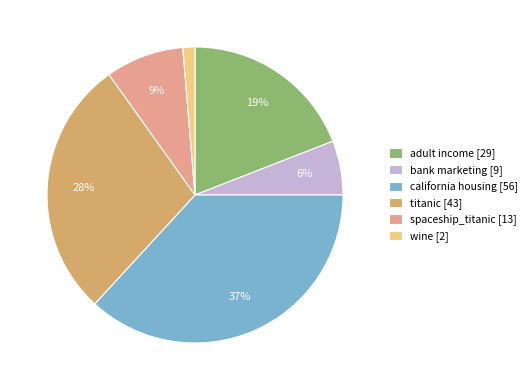

Is there any slice that represents more than half of the pie?

No